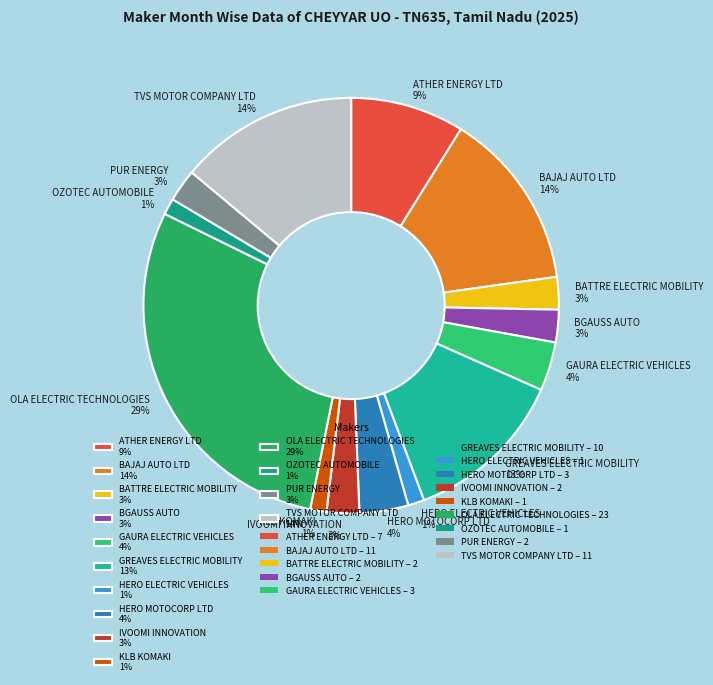

Is the sum of HERO MOTOCORP LTD and GAURA ELECTRIC VEHICLES greater than half?

No